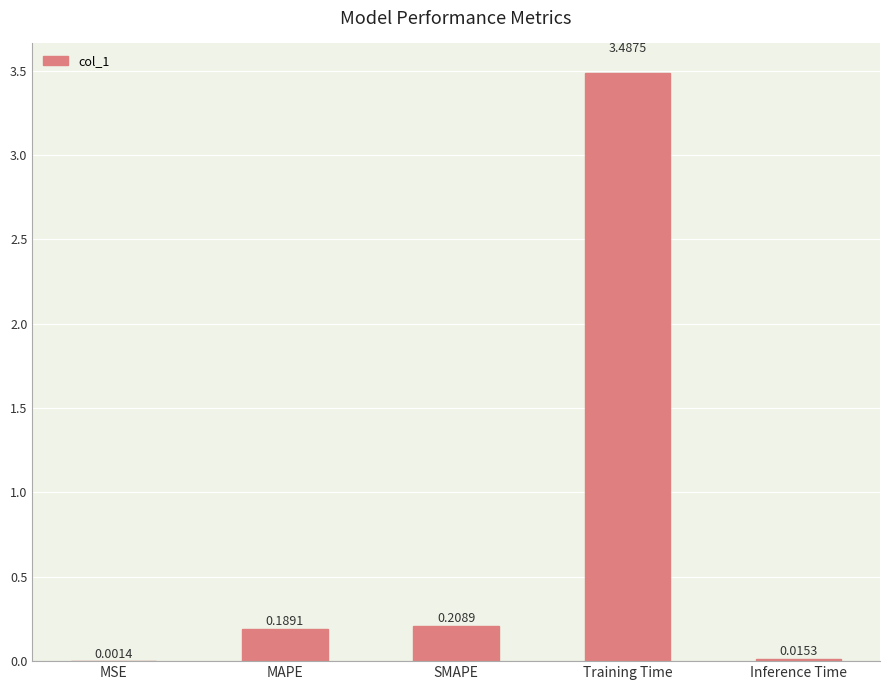

Which label corresponds to the largest value in the chart?

Training Time